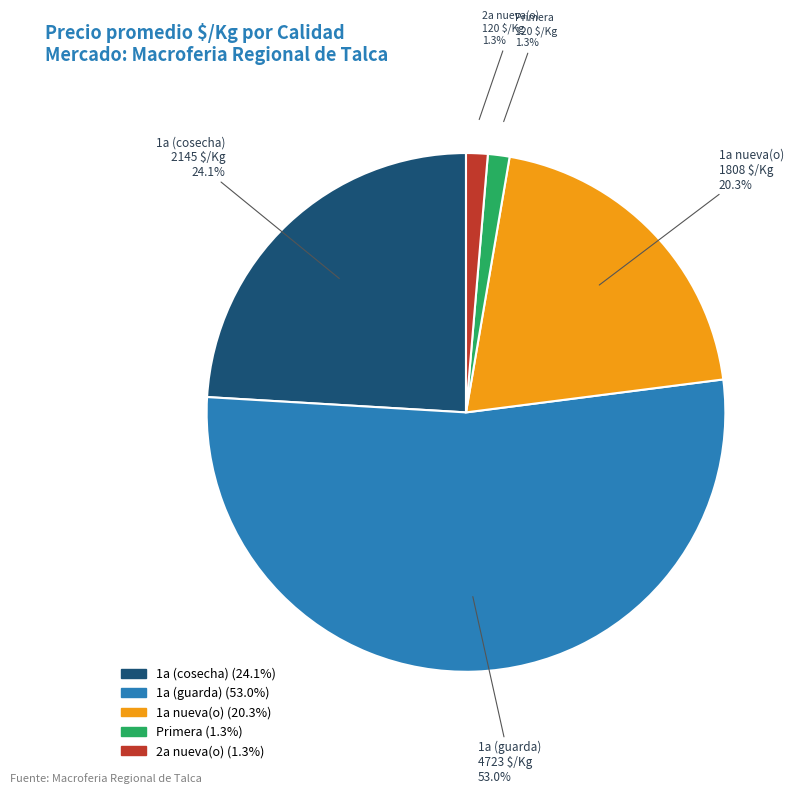

Is there a majority slice in this chart?

Yes